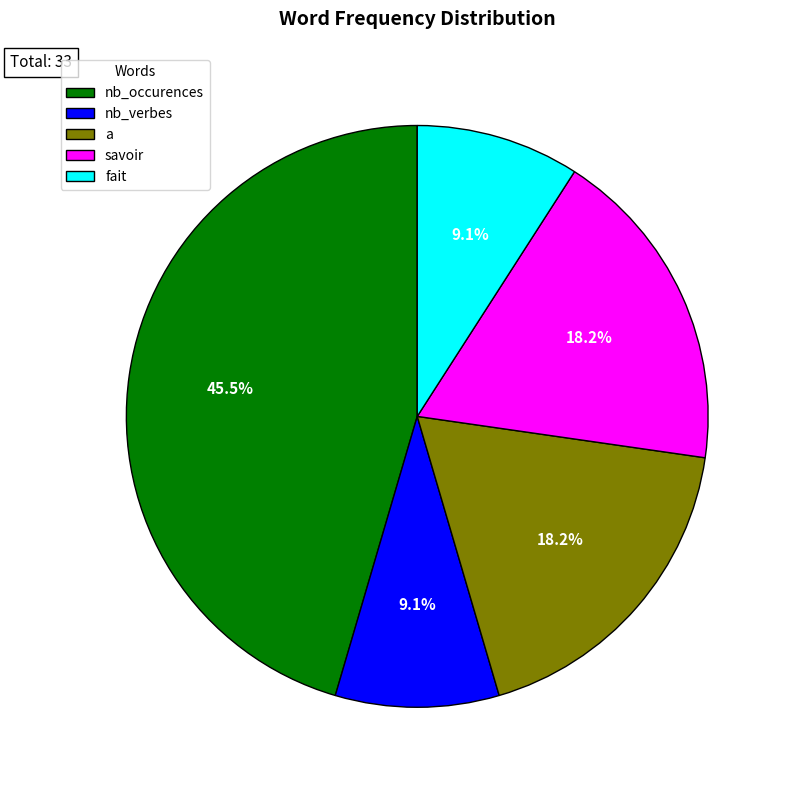

How much of the chart is everything except nb_verbes?

90.9%